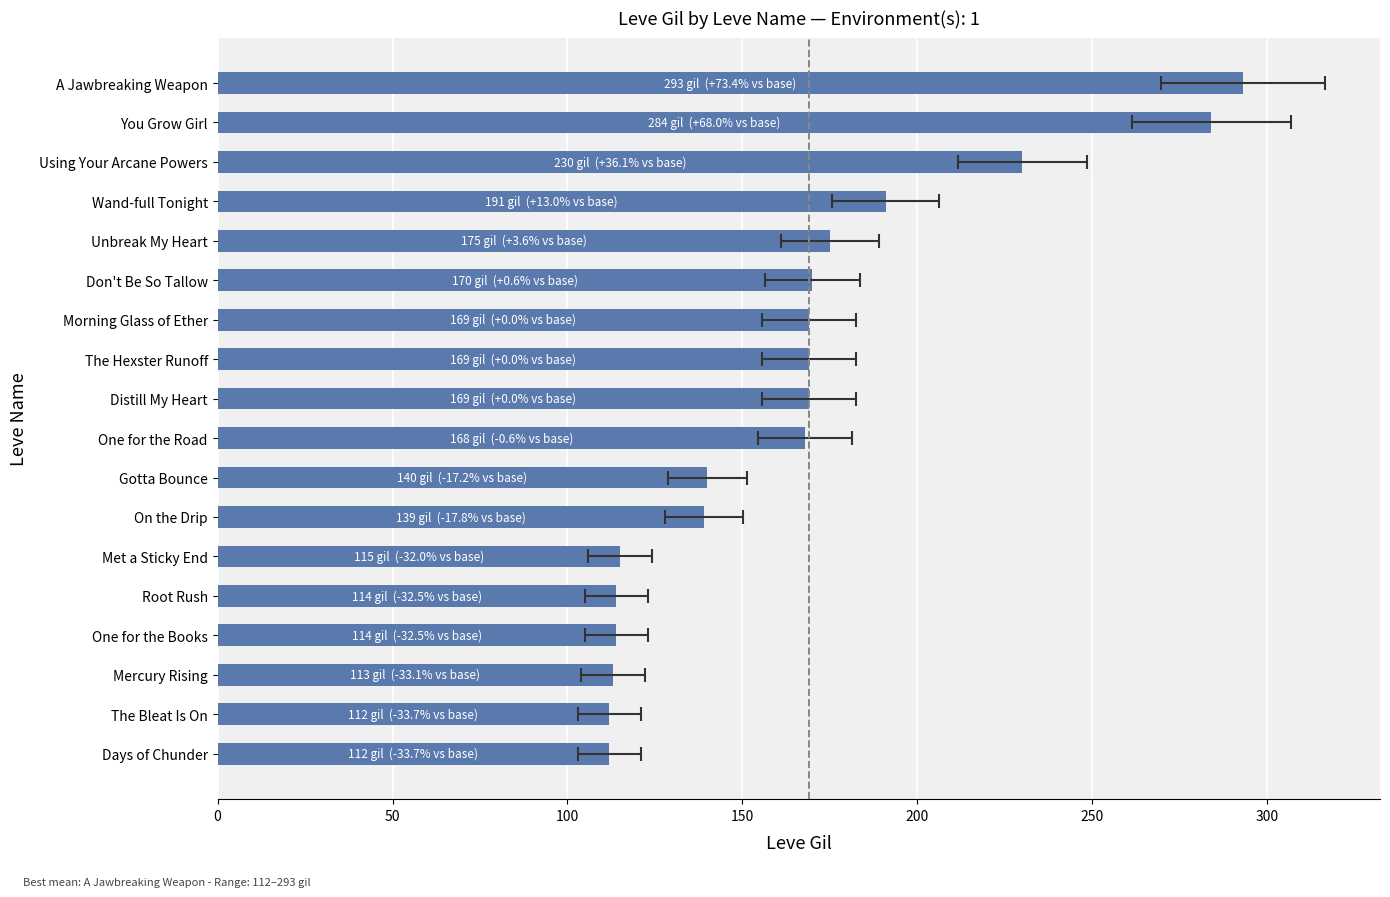

How many data points are above 169?

6